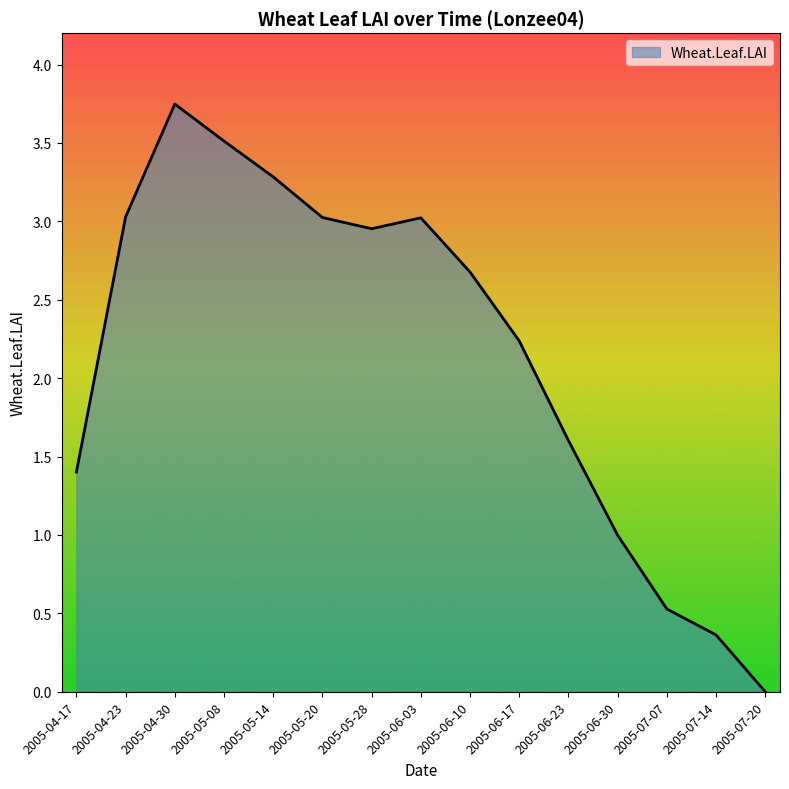

At which category does the chart reach its peak across all series?

2005-04-30